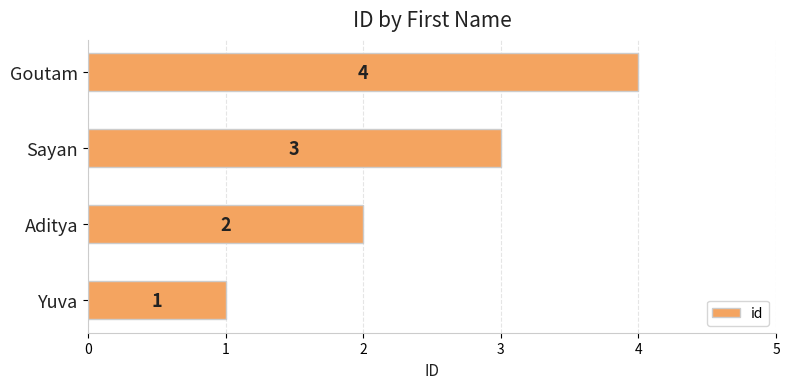

Where is the data nearest to the value 2?

Aditya